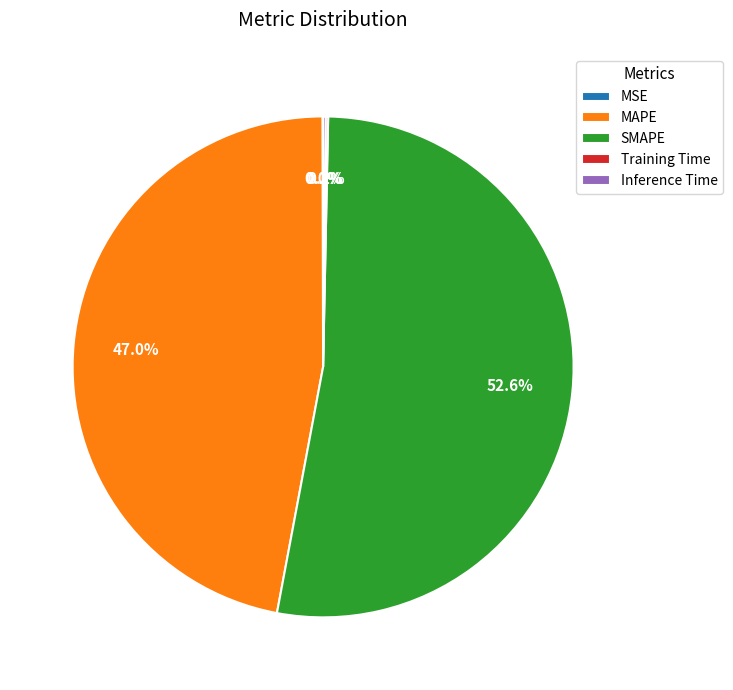

Approximately how many times larger is the value at SMAPE compared to MAPE?

1.1